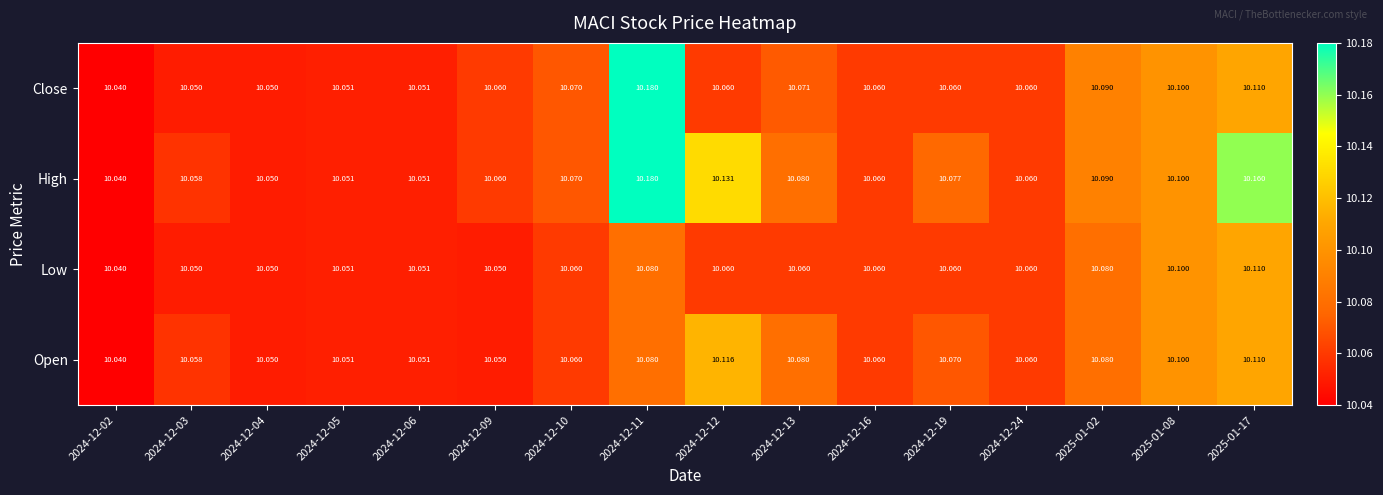

Rank the series by their average value, from highest to lowest.

High, Close, Open, Low